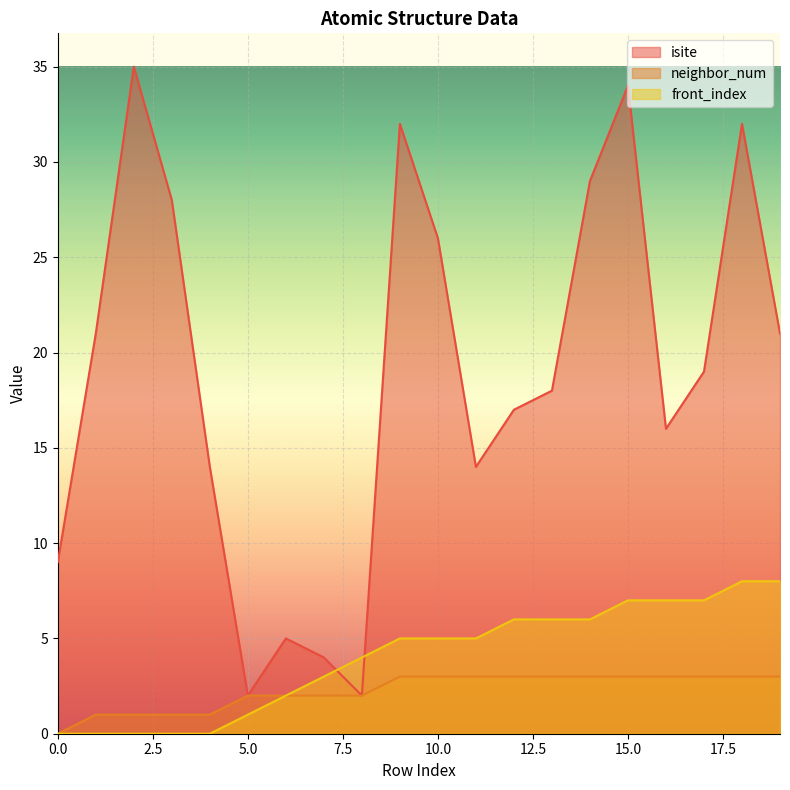

Reading right to left, transcribe all the data shown in this chart.

isite: 21	32	19	16	34	29	18	17	14	26	32	2	4	5	2	14	28	35	21	9
neighbor_num: 3	3	3	3	3	3	3	3	3	3	3	2	2	2	2	1	1	1	1	0
front_index: 8	8	7	7	7	6	6	6	5	5	5	4	3	2	1	0	0	0	0	0